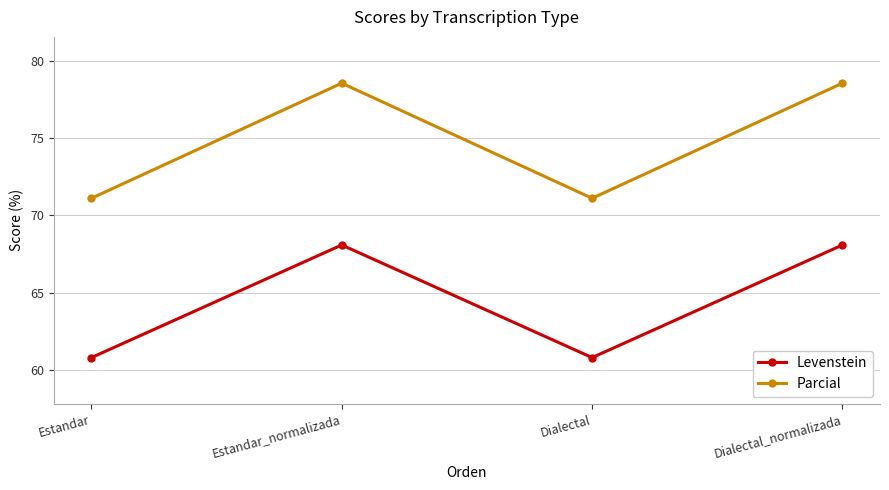

What is the difference between the highest and lowest values at Estandar?

10.3